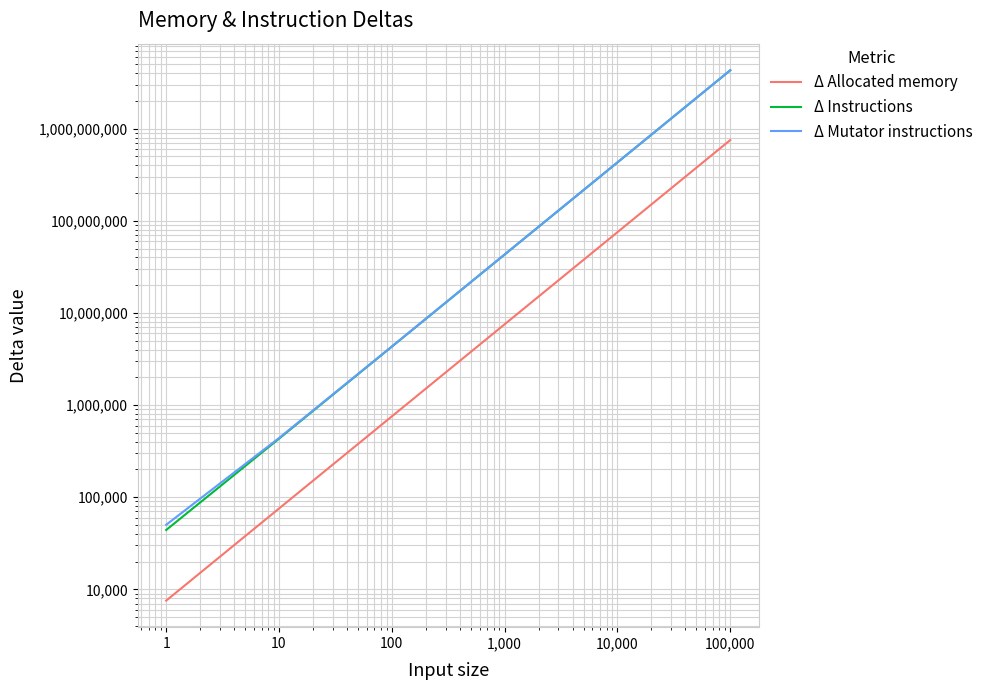

How many lines are shown in the chart?

3